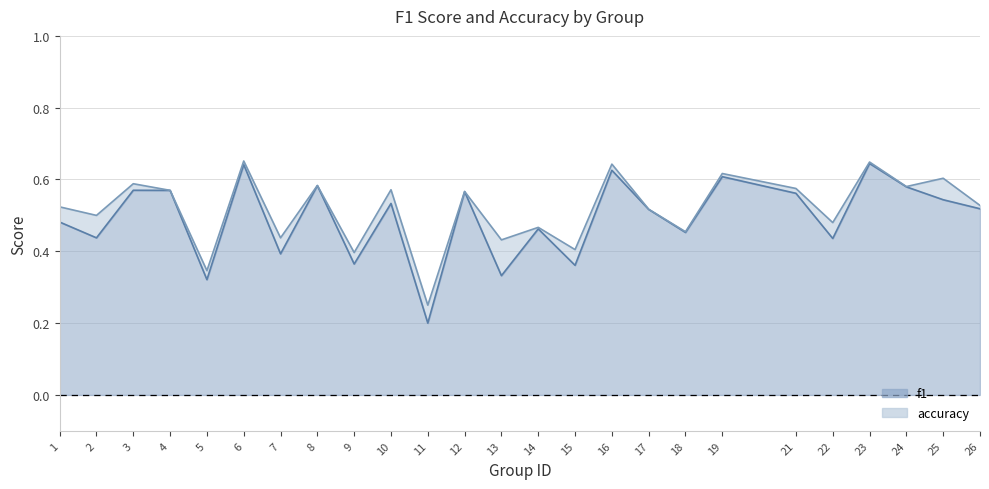

Reading left to right, extract all data points from this chart.

f1: 0.5	0.4	0.6	0.6	0.3	0.6	0.4	0.6	0.4	0.5	0.2	0.6	0.3	0.5	0.4	0.6	0.5	0.5	0.6	0.6	0.4	0.6	0.6	0.5	0.5
accuracy: 0.5	0.5	0.6	0.6	0.3	0.7	0.4	0.6	0.4	0.6	0.2	0.6	0.4	0.5	0.4	0.6	0.5	0.5	0.6	0.6	0.5	0.6	0.6	0.6	0.5